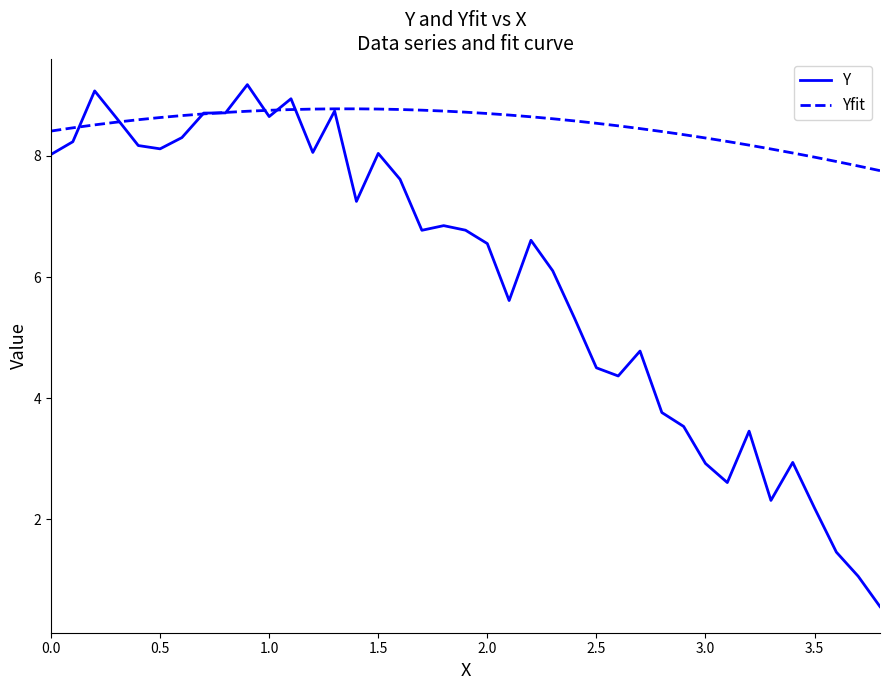

At how many categories does at least one series exceed 6?

39